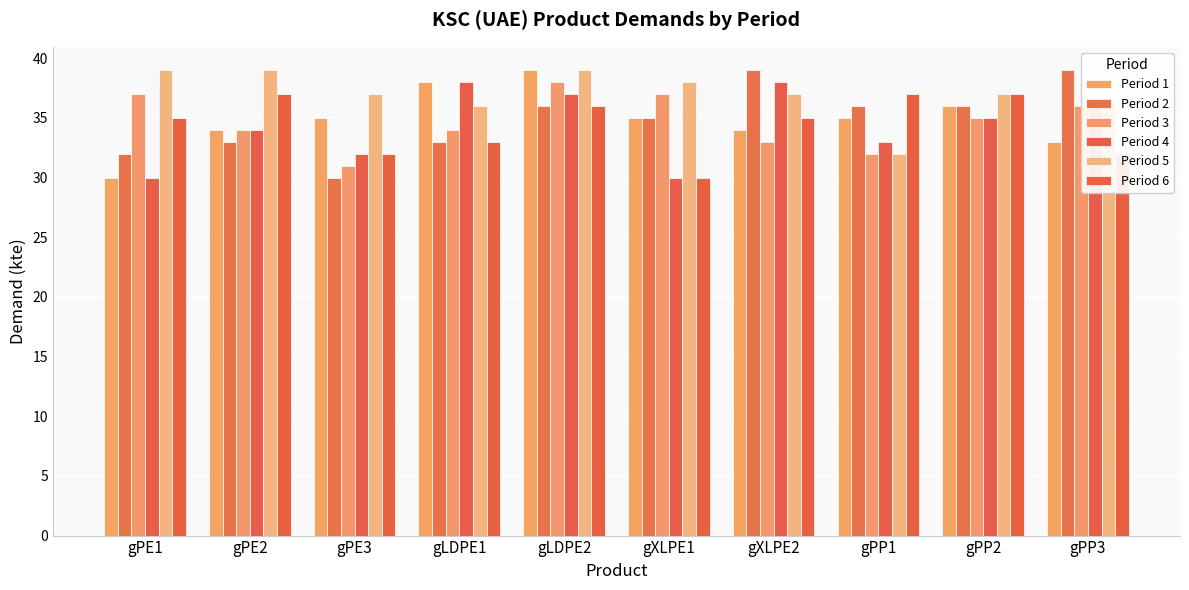

Where does the Period 3 series first go above 35?

gPE1